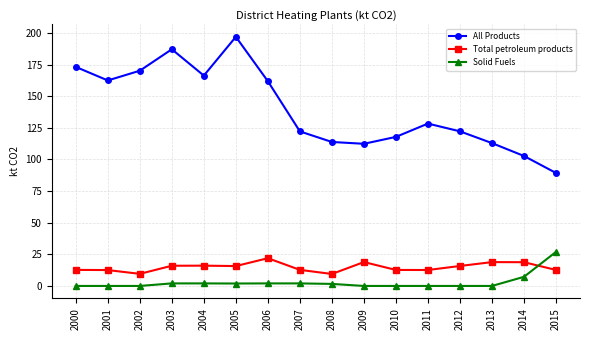

What is the sum of the All Products values at 2012 and 2001?

284.6